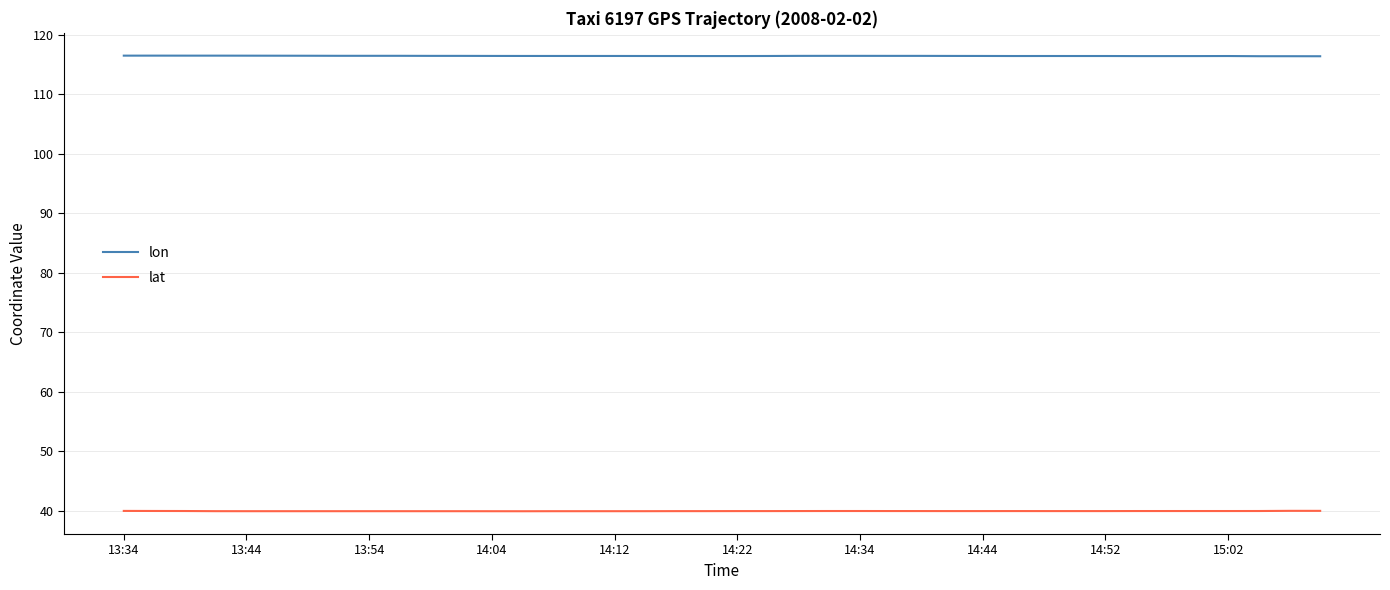

What is the minimum value for lon?

116.4